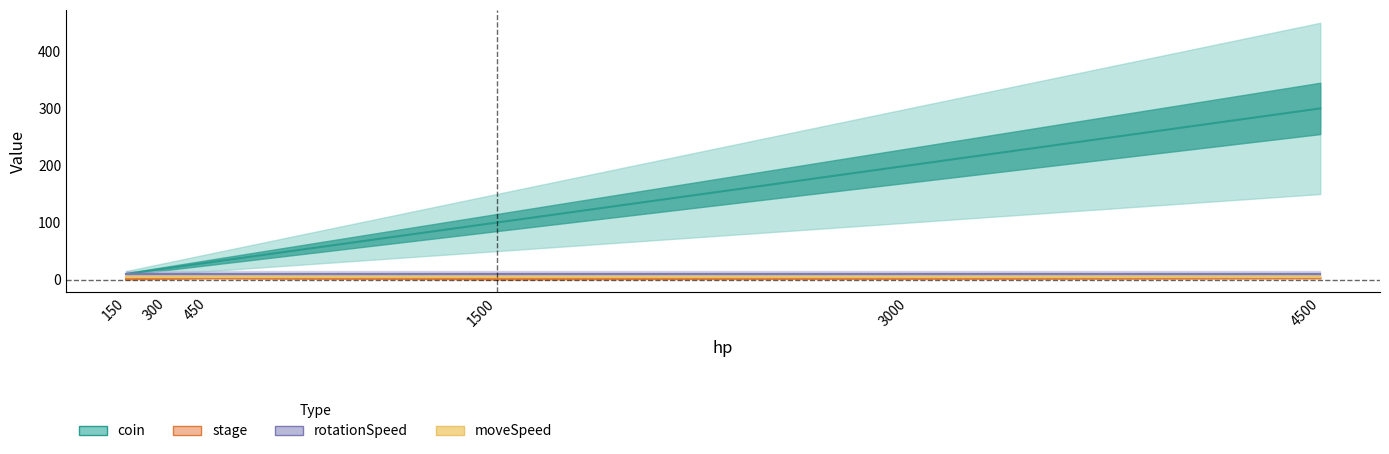

Which series has the widest spread of values?

coin